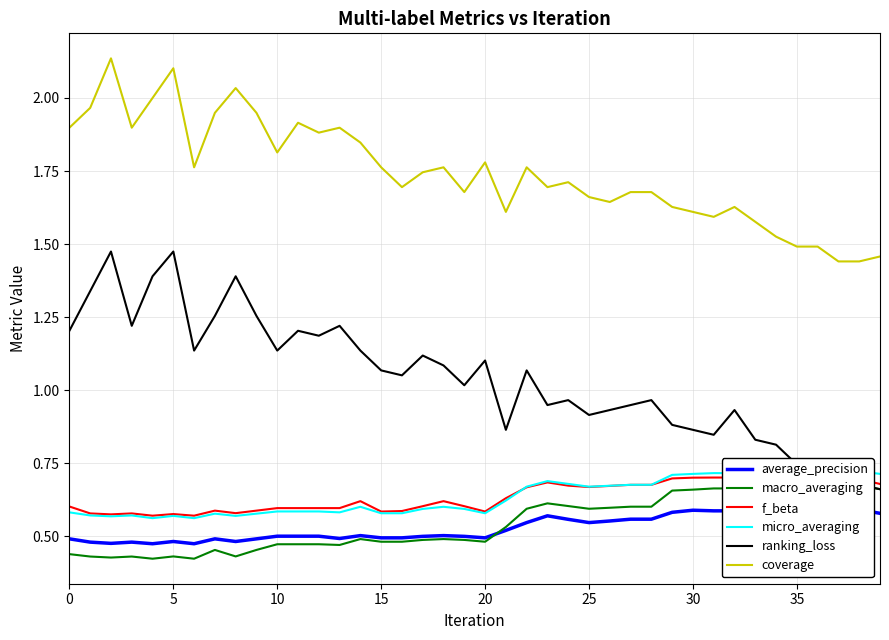

How many lines are shown in the chart?

6